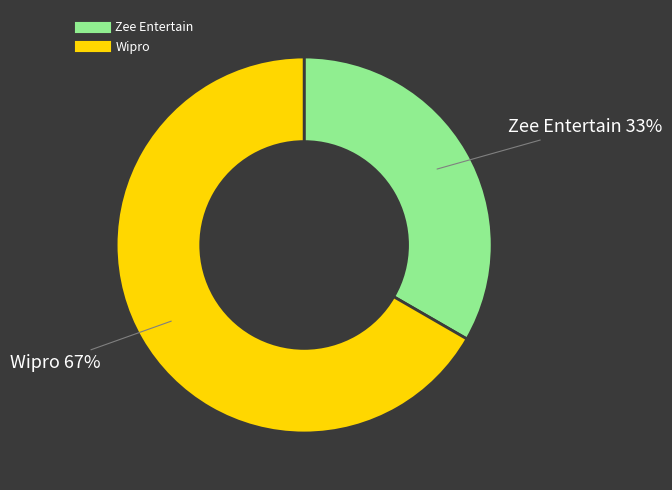

Rank the categories by value from lowest to highest.

Zee Entertain, Wipro